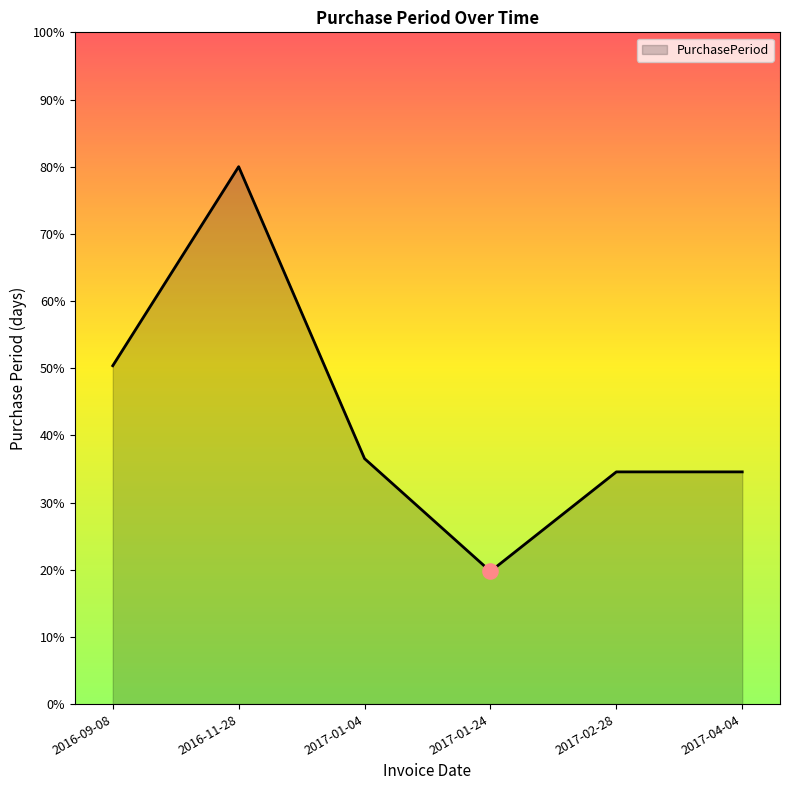

Approximately how many times larger is the value at 2017-01-24 compared to 2017-02-28?

0.6